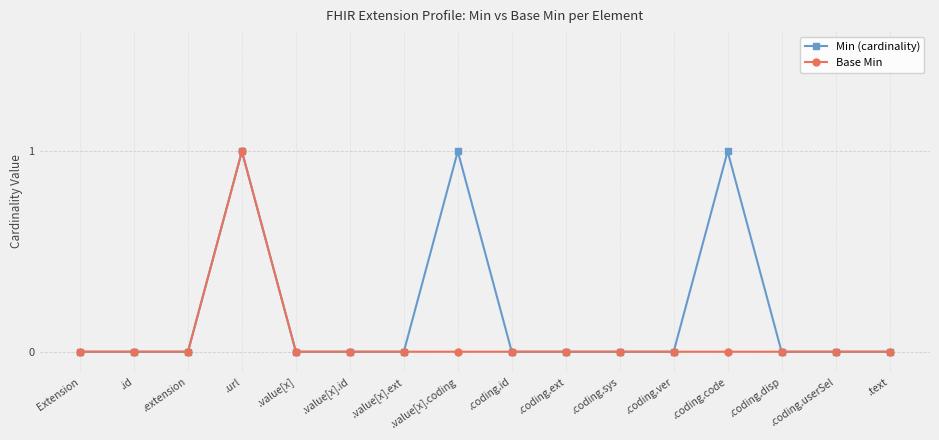

Does the chart have visible grid lines?

Yes